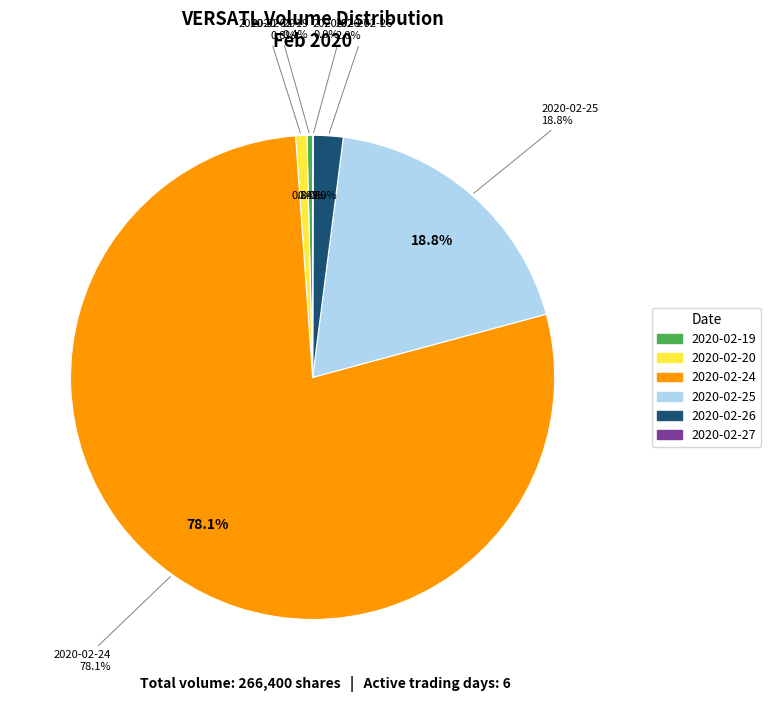

To the nearest percent, what portion does 2020-02-25 represent?

19%